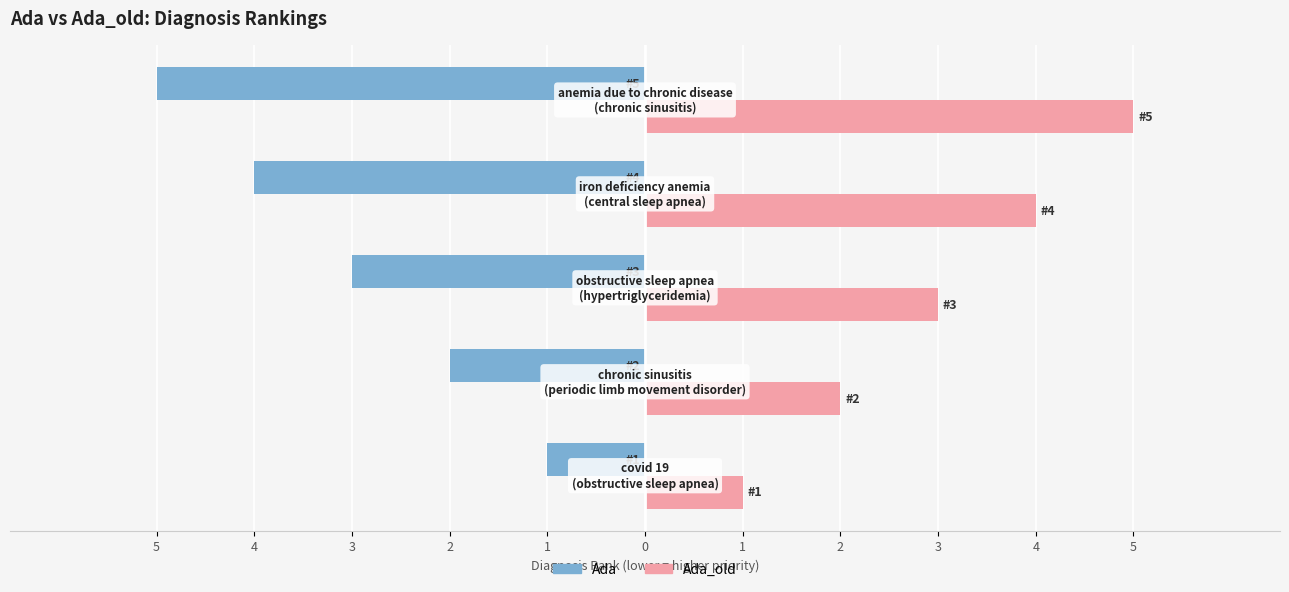

At how many categories does at least one series exceed 2?

3